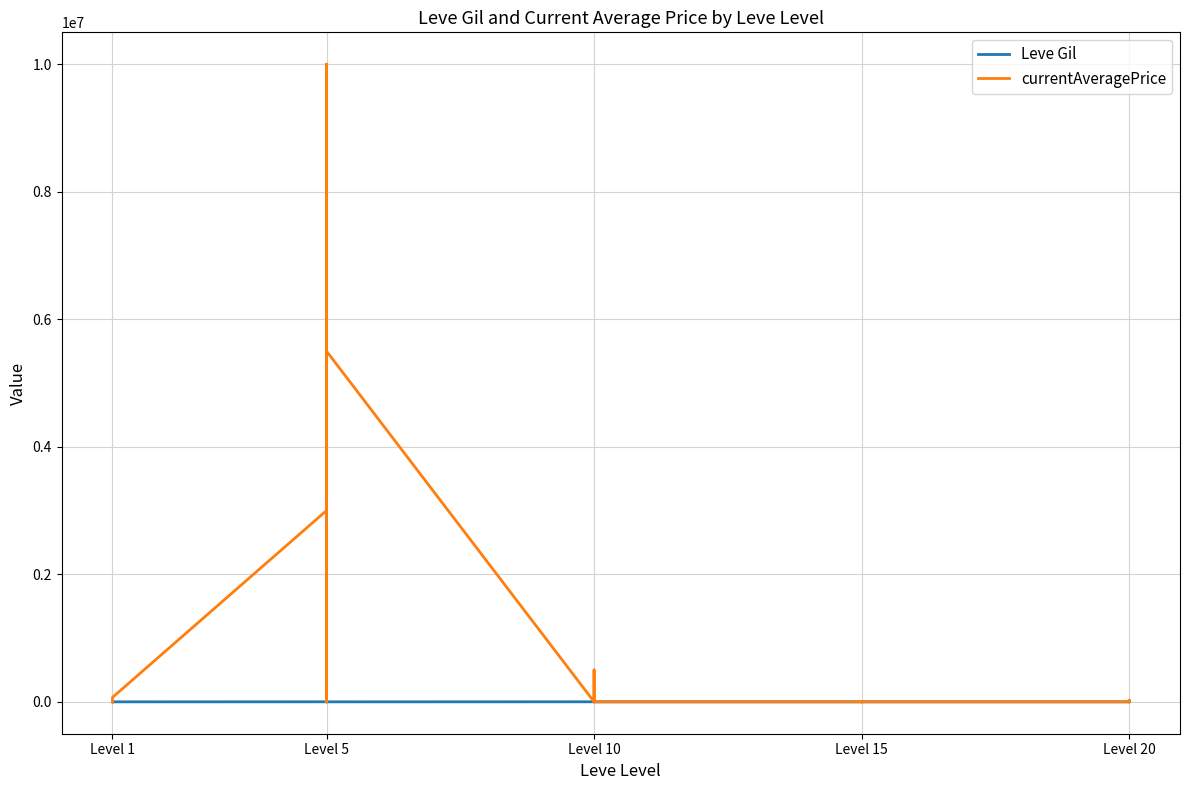

How many lines are shown in the chart?

2